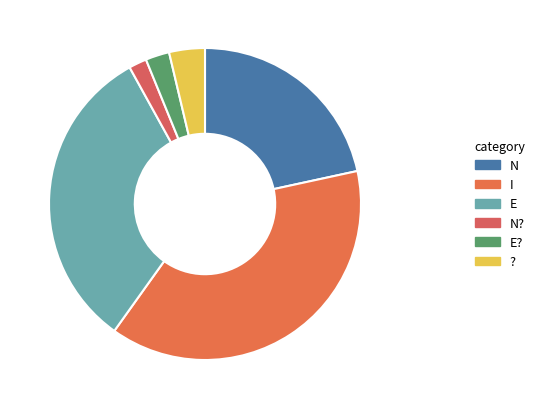

Is there any slice that represents more than half of the pie?

No